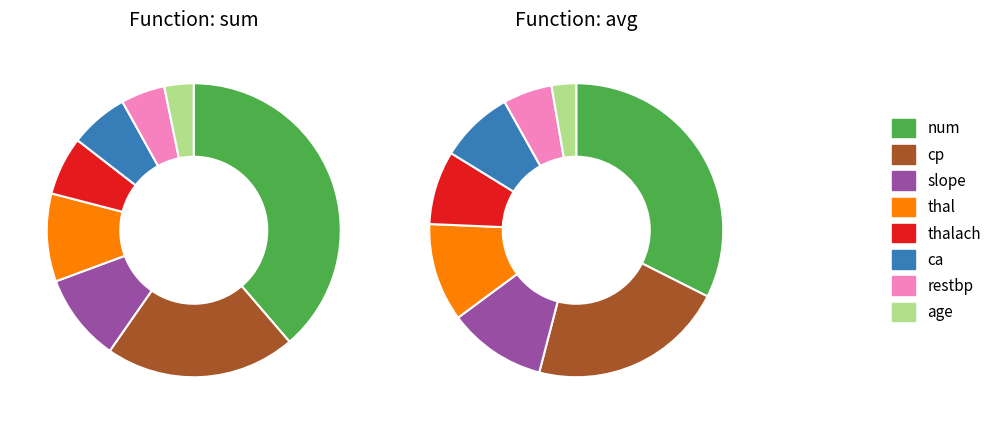

Does any single category account for the majority?

No